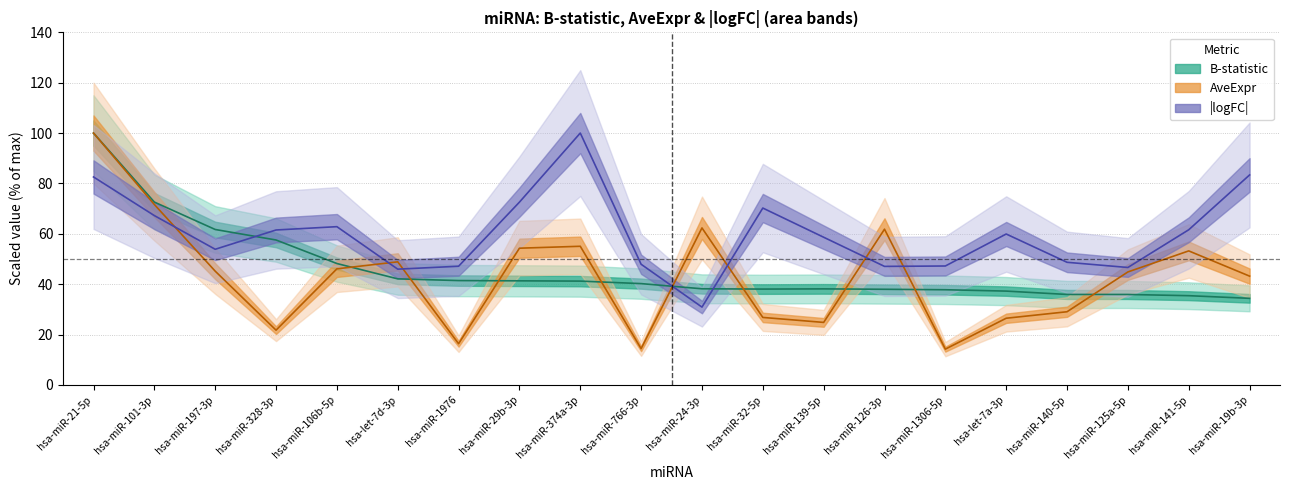

Does the chart have visible grid lines?

Yes